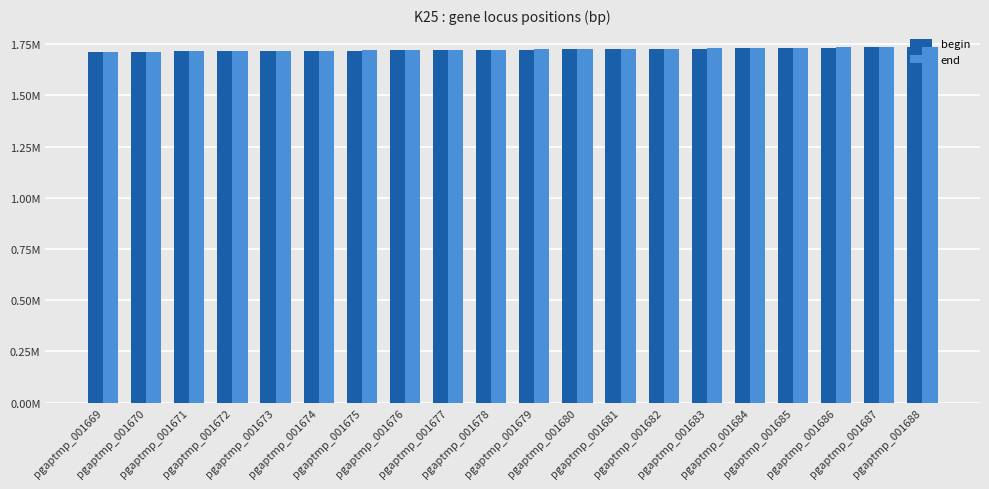

What are all the series names shown in the legend?

begin, end